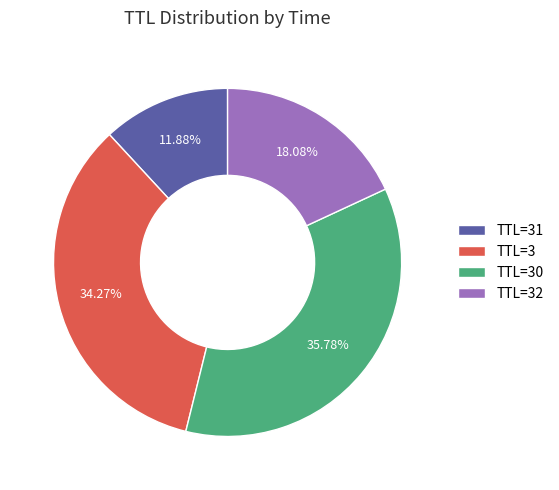

What is the ratio of the value at TTL=3 to the value at TTL=30?

1.0